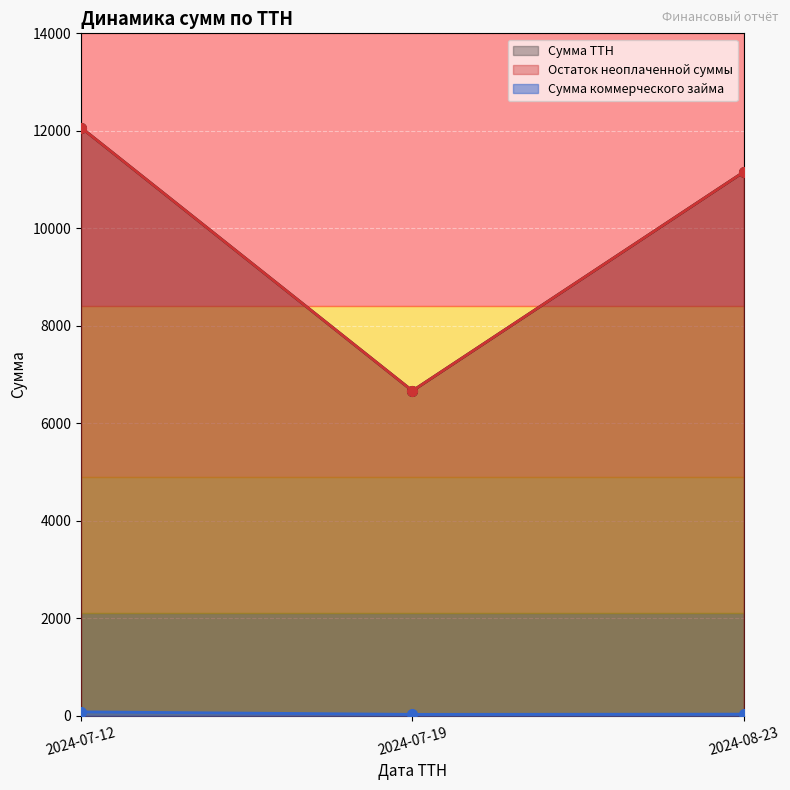

Is it true that Сумма ТТН equals 3170.1 at 2024-07-19?

False